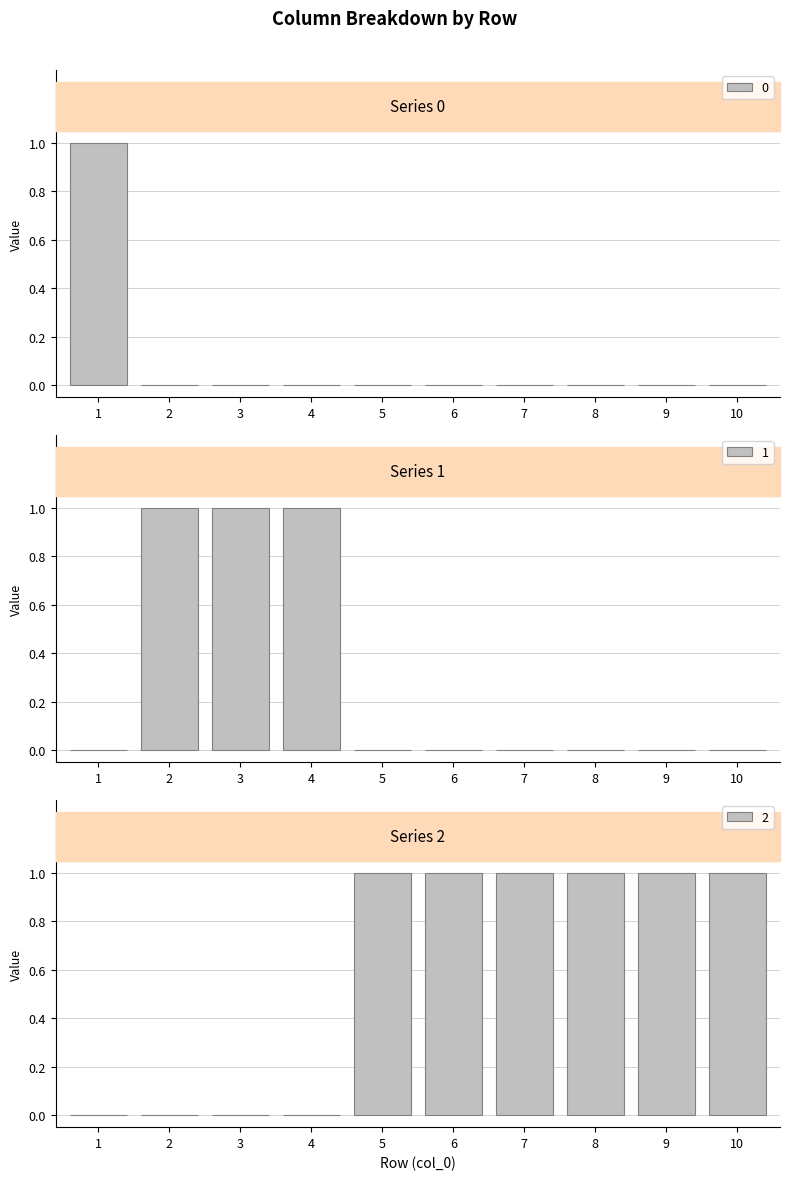

Rank the series by their average value, from highest to lowest.

2, 1, 0